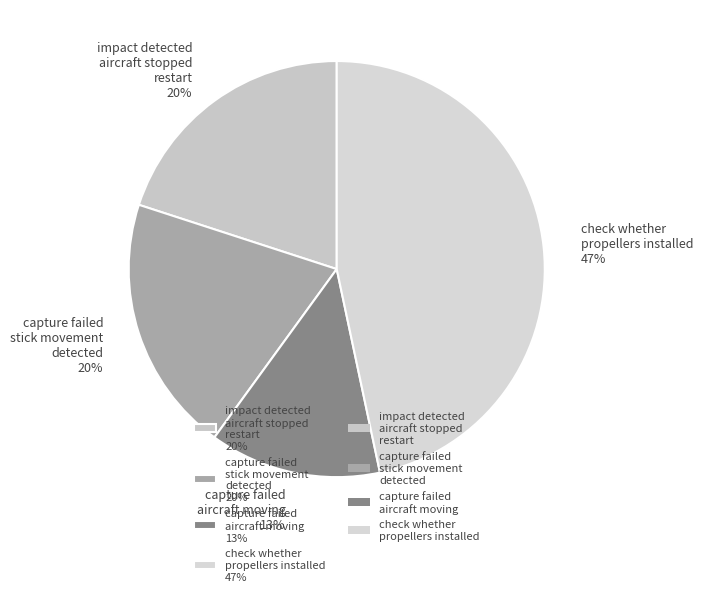

Is the sum of capture failed stick movement detected 20% and impact detected aircraft stopped restart 20% greater than half?

No